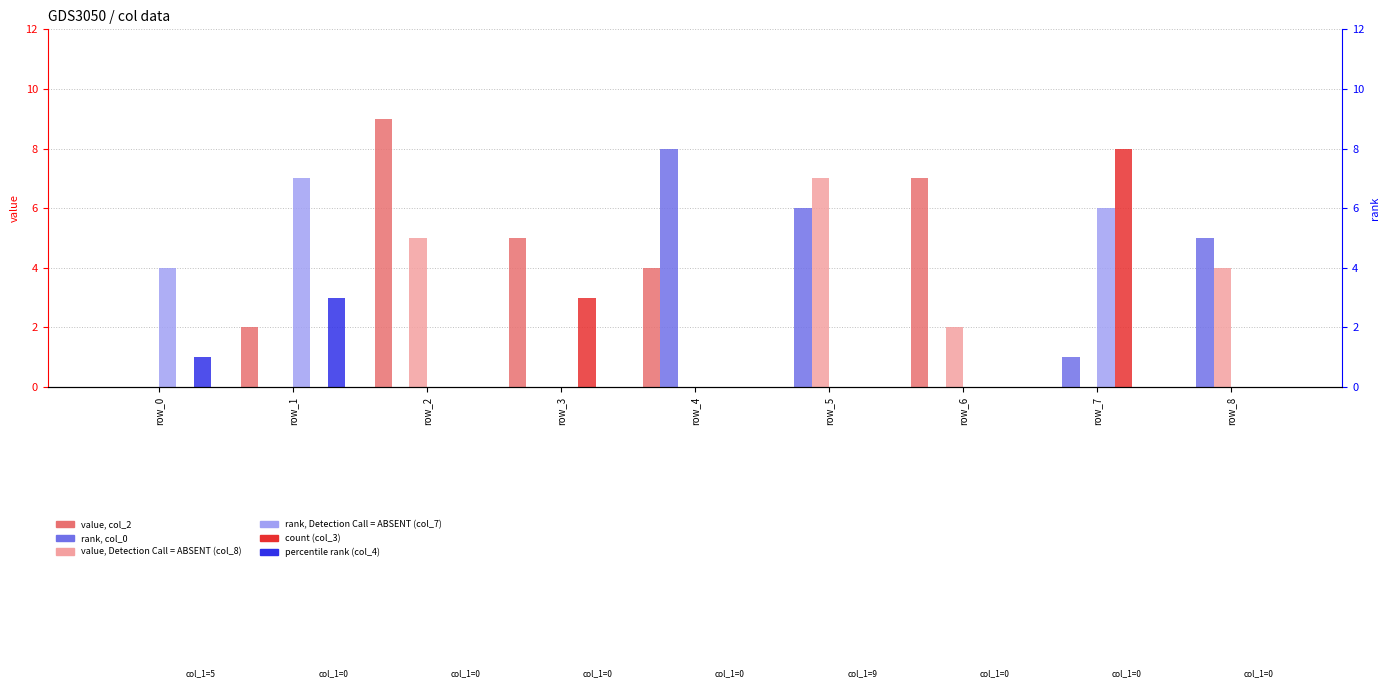

What are all the series names shown in the legend?

col_2, col_0, col_8, col_7, col_3, col_4